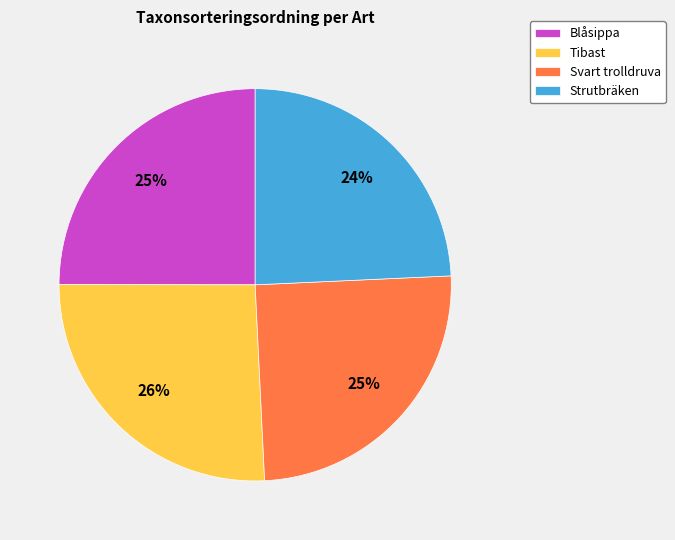

How many segments does this pie chart have?

4